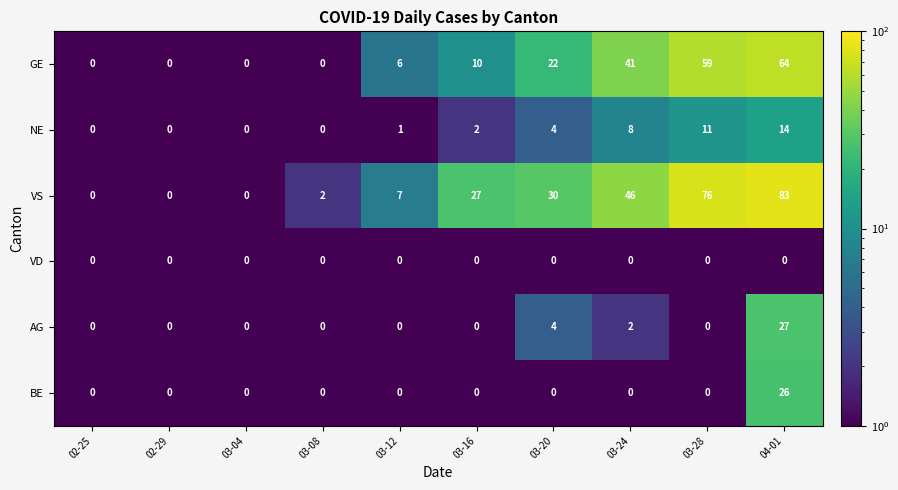

Which series has the widest spread of values?

VS